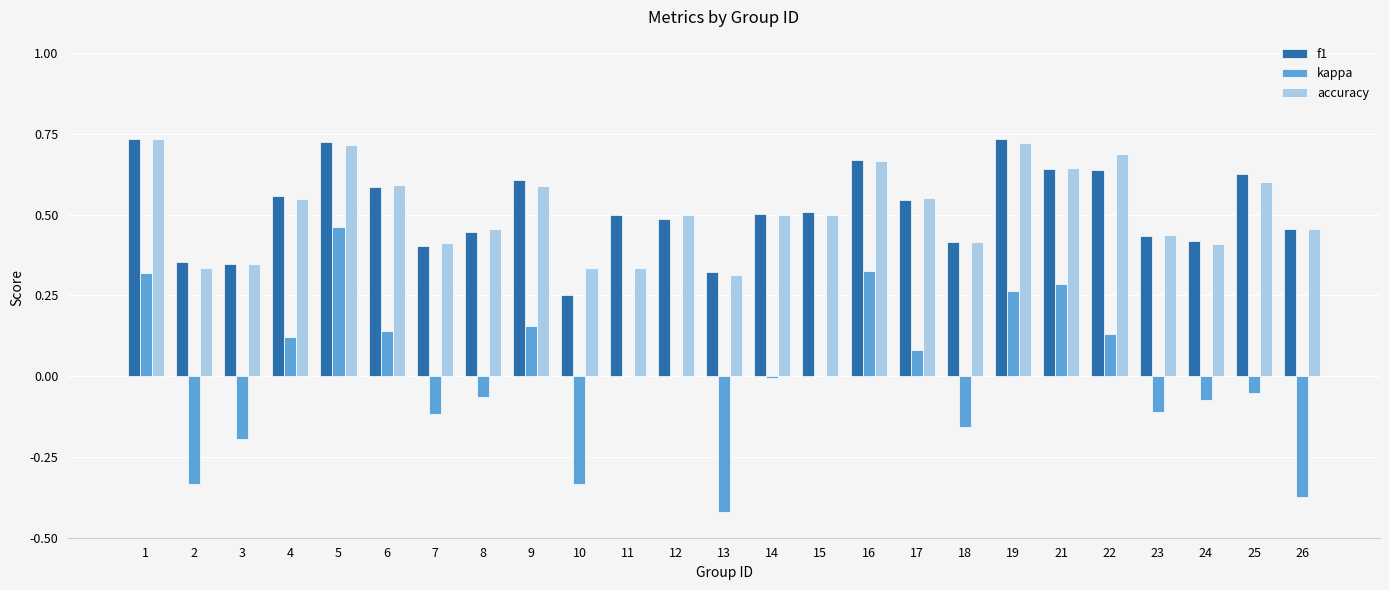

At which category is the sum across all series the highest?

5